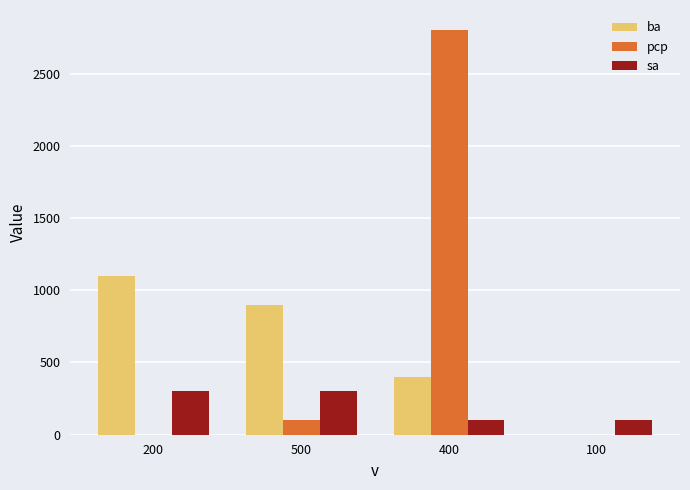

Is it true that ba equals 660 at 100?

False